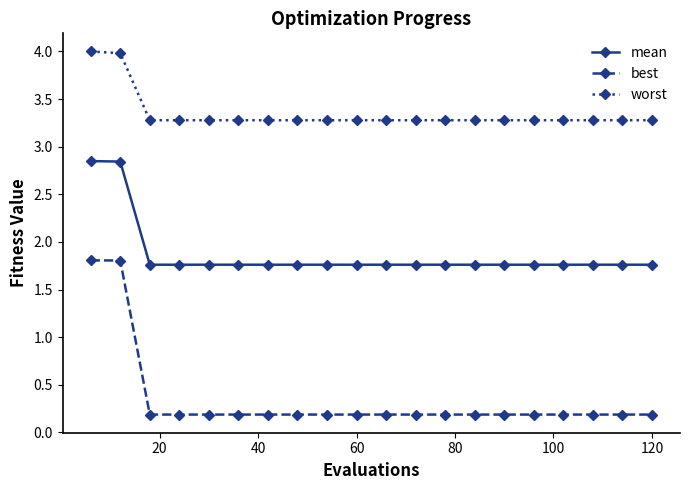

Does the chart display data point markers on the line(s)?

Yes